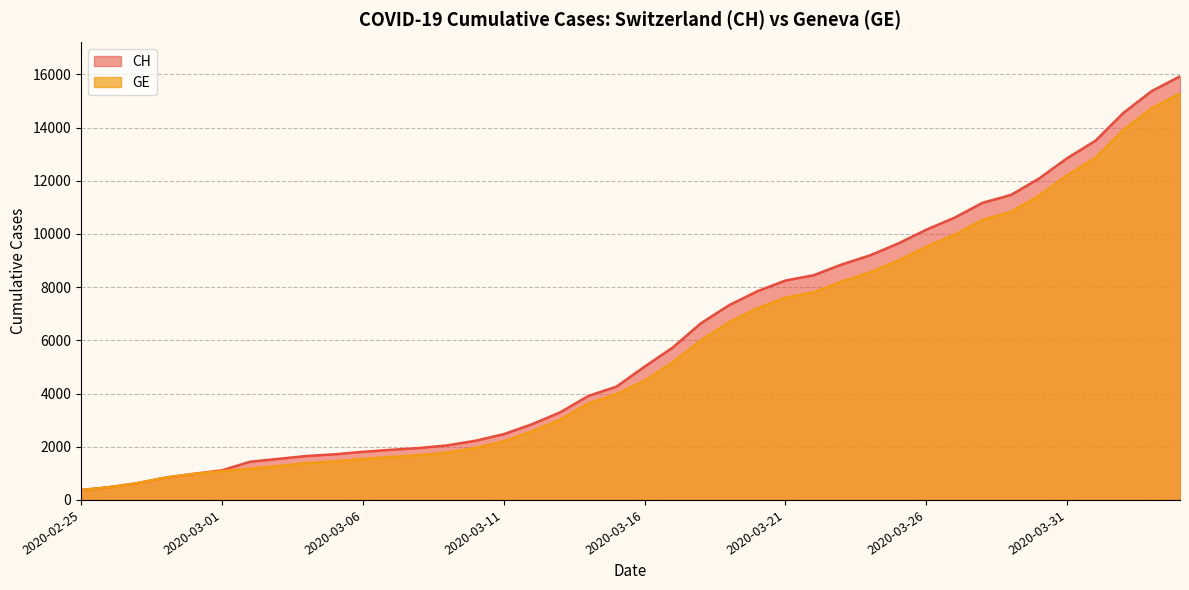

Does the chart display data point markers on the line(s)?

No